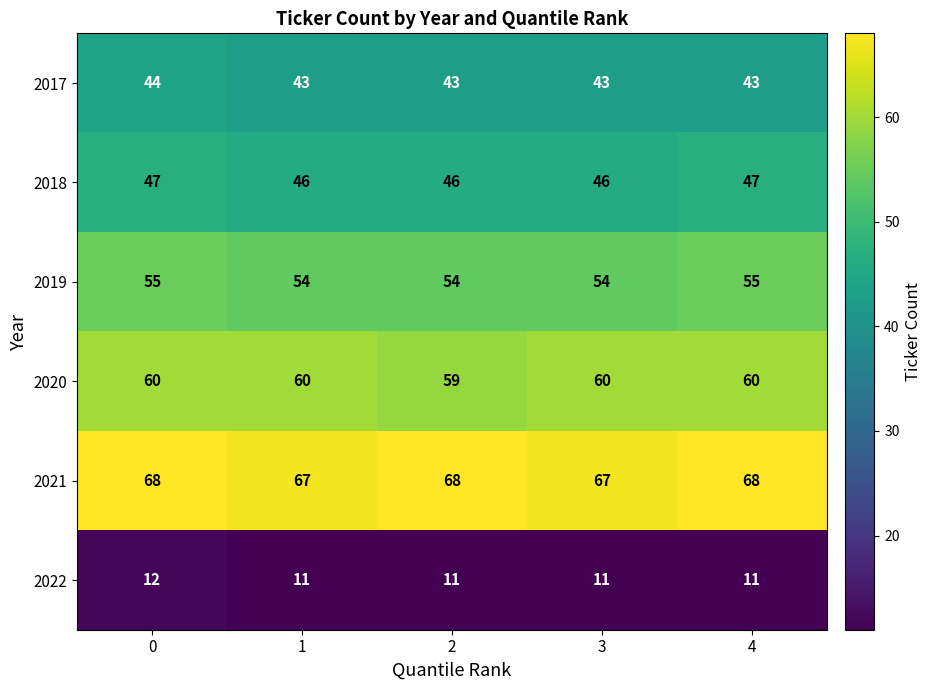

What value does the 2021 series have at 3?

67